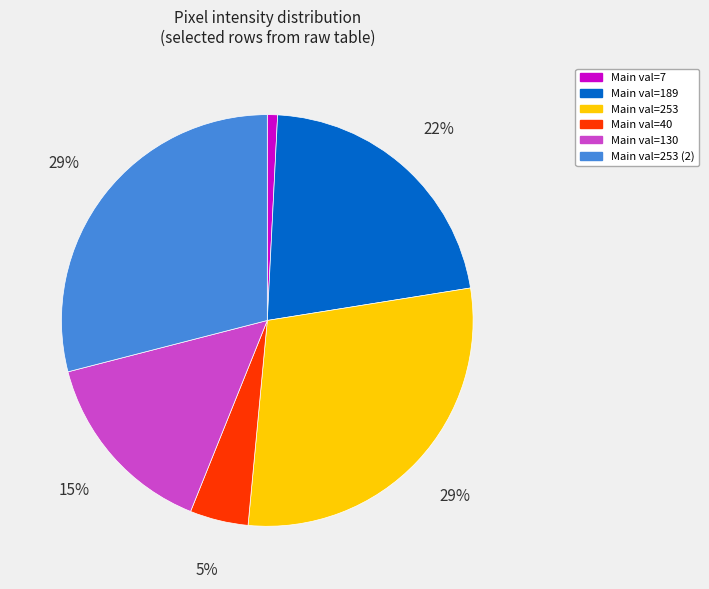

To the nearest percent, what is the difference between the Main val=40 and Main val=189 slice percentages?

17%